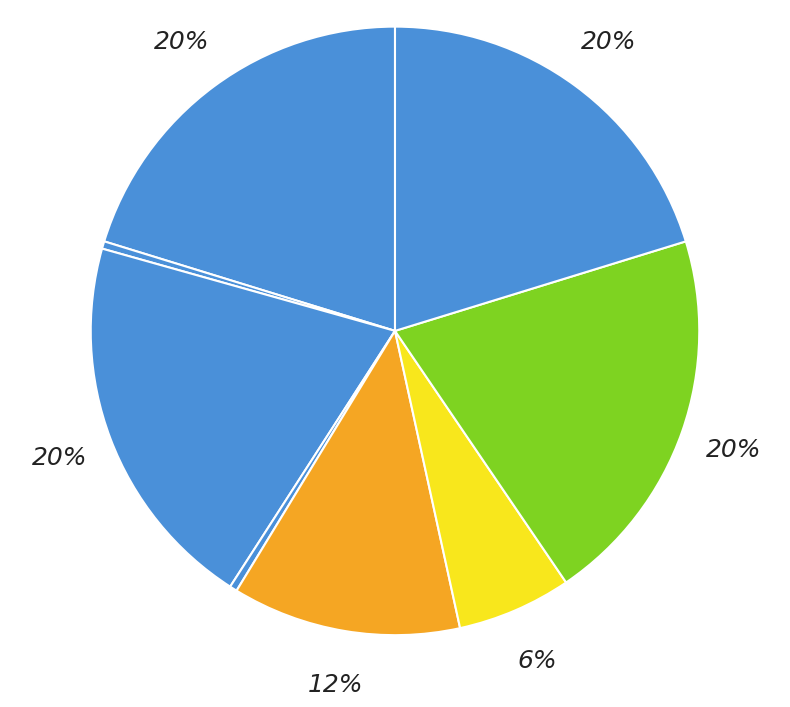

How many segments does this pie chart have?

8